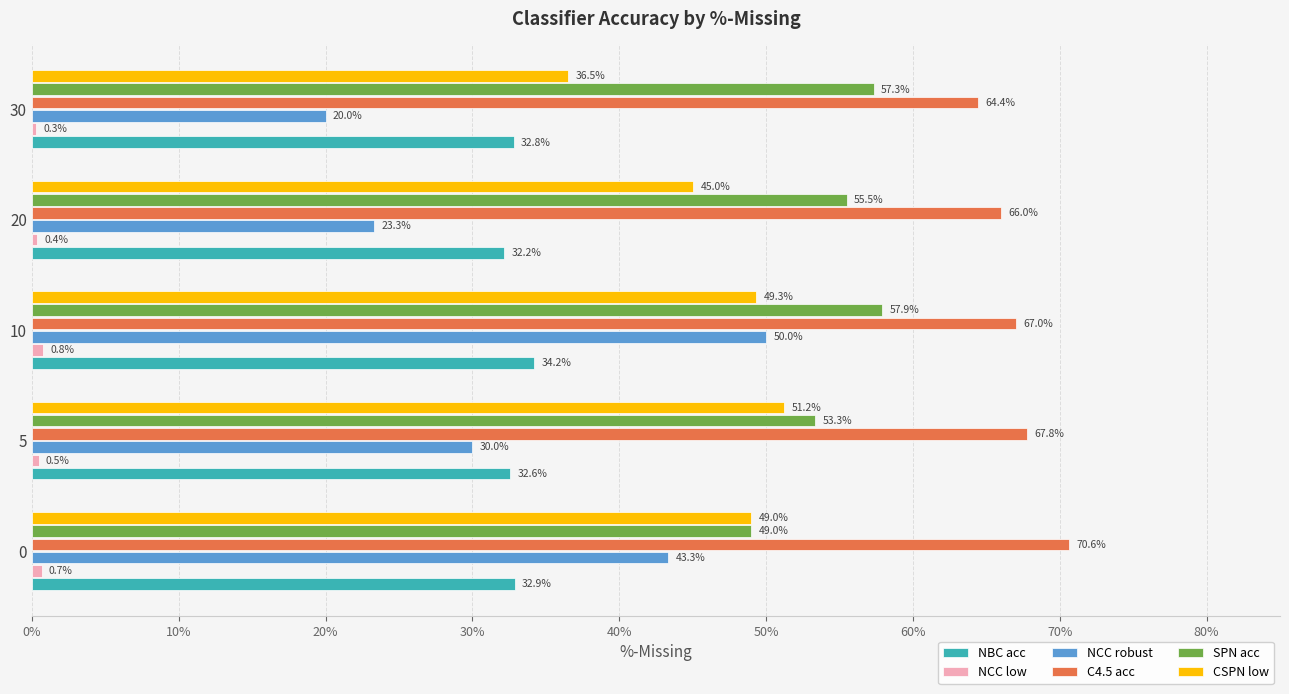

At how many categories does at least one series exceed 33?

5